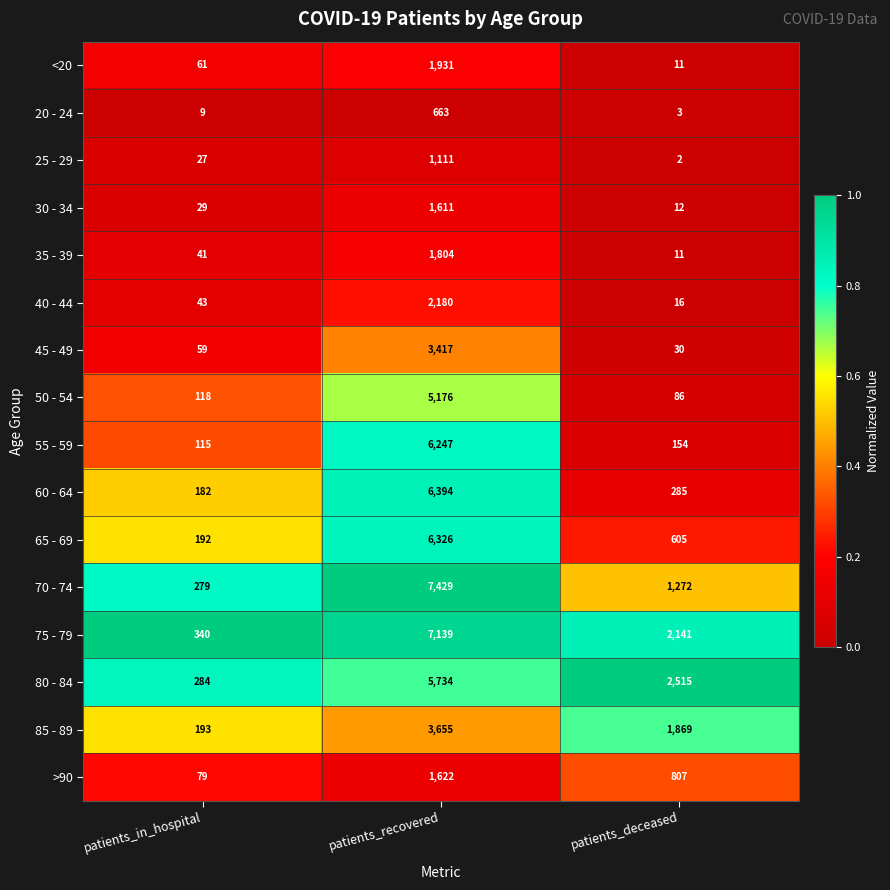

What is the sum of all 80 - 84 values?

8533